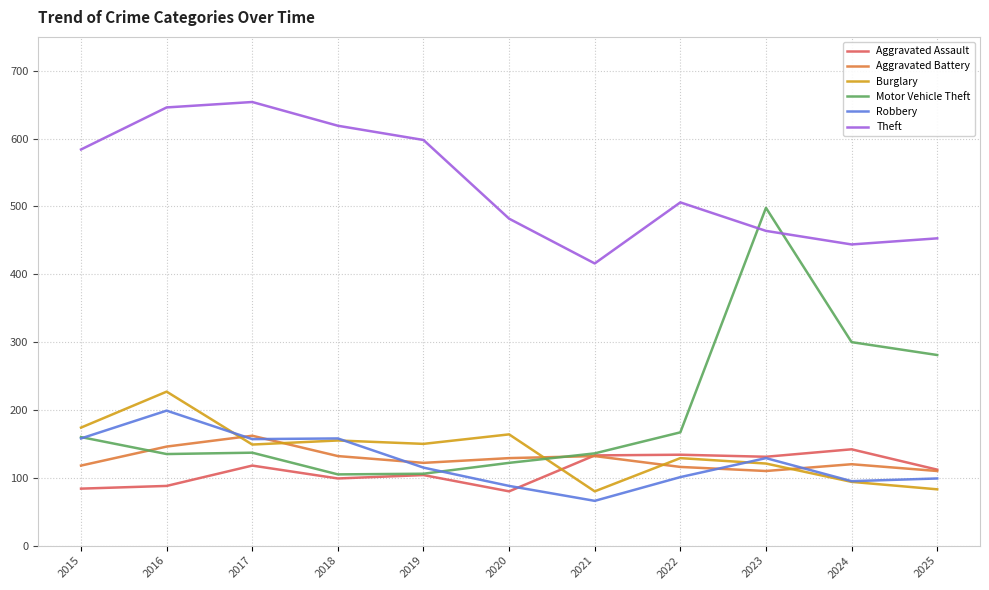

Is the value of Aggravated Battery at 2024 greater than the value of Burglary at 2020?

No